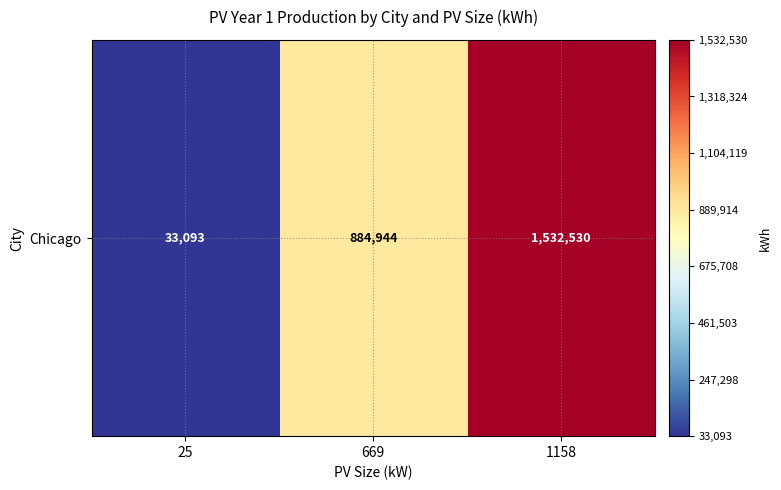

What is the sum of the values at 1158 and 669?

2417474